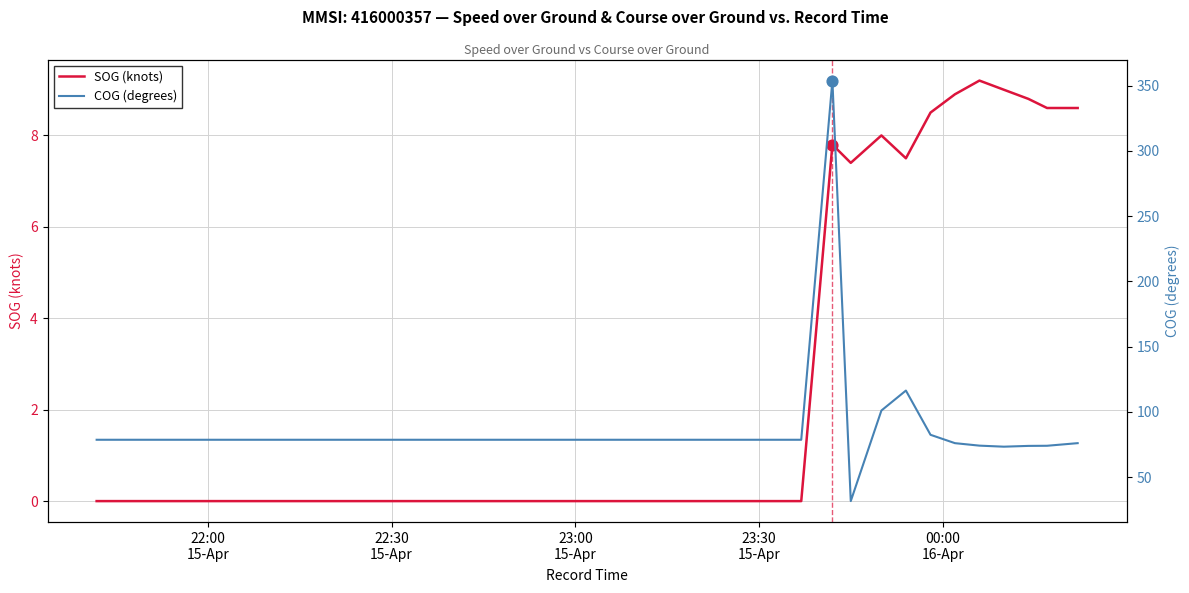

What is the maximum value for SOG (knots)?

9.2